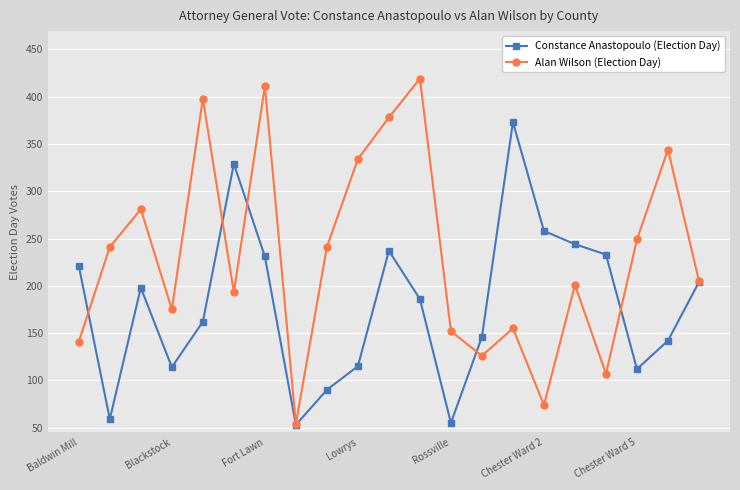

True or false: Constance Anastopoulo (Election Day) has more than 1 points higher than both neighbors.

True